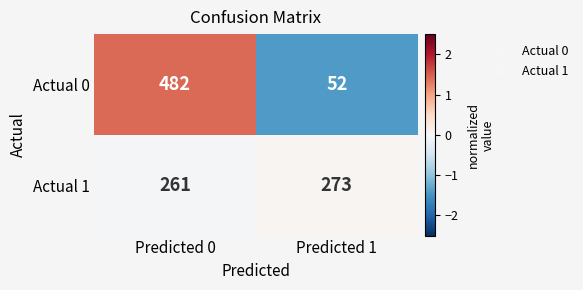

Rank the series by their maximum value, from highest to lowest.

Actual 0, Actual 1